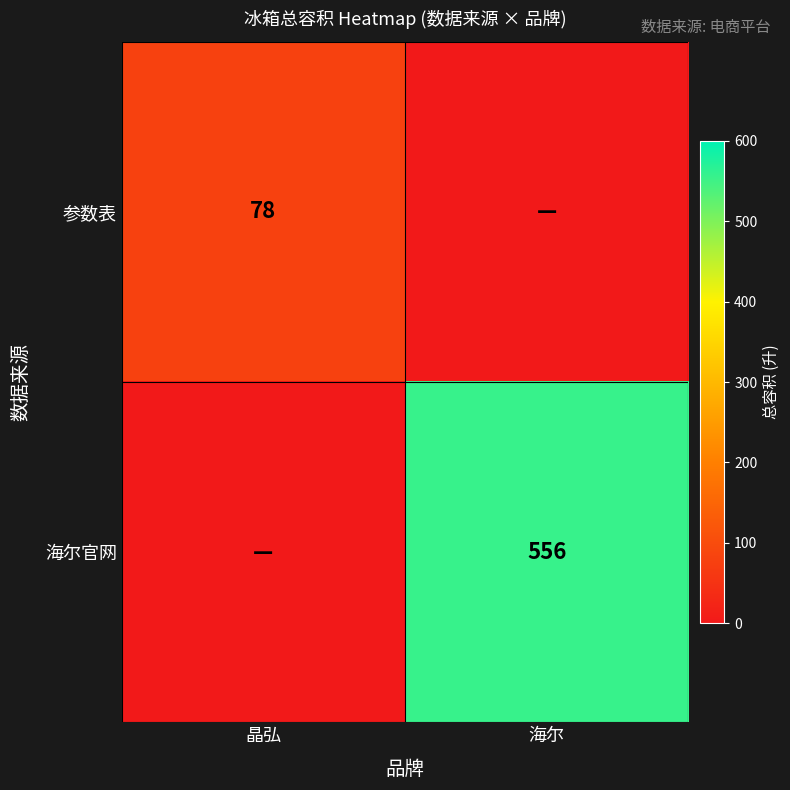

The 参数表 series shows 78 at 晶弘. True or false?

True